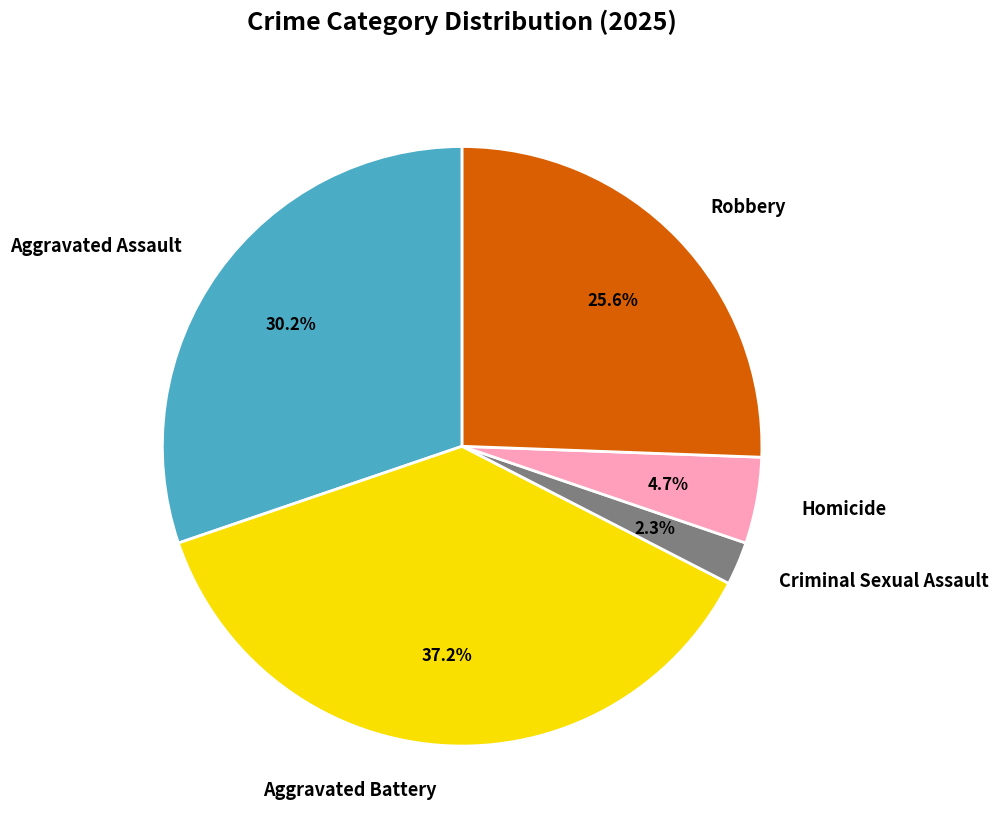

What percentage is the Homicide slice, to the nearest percent?

5%